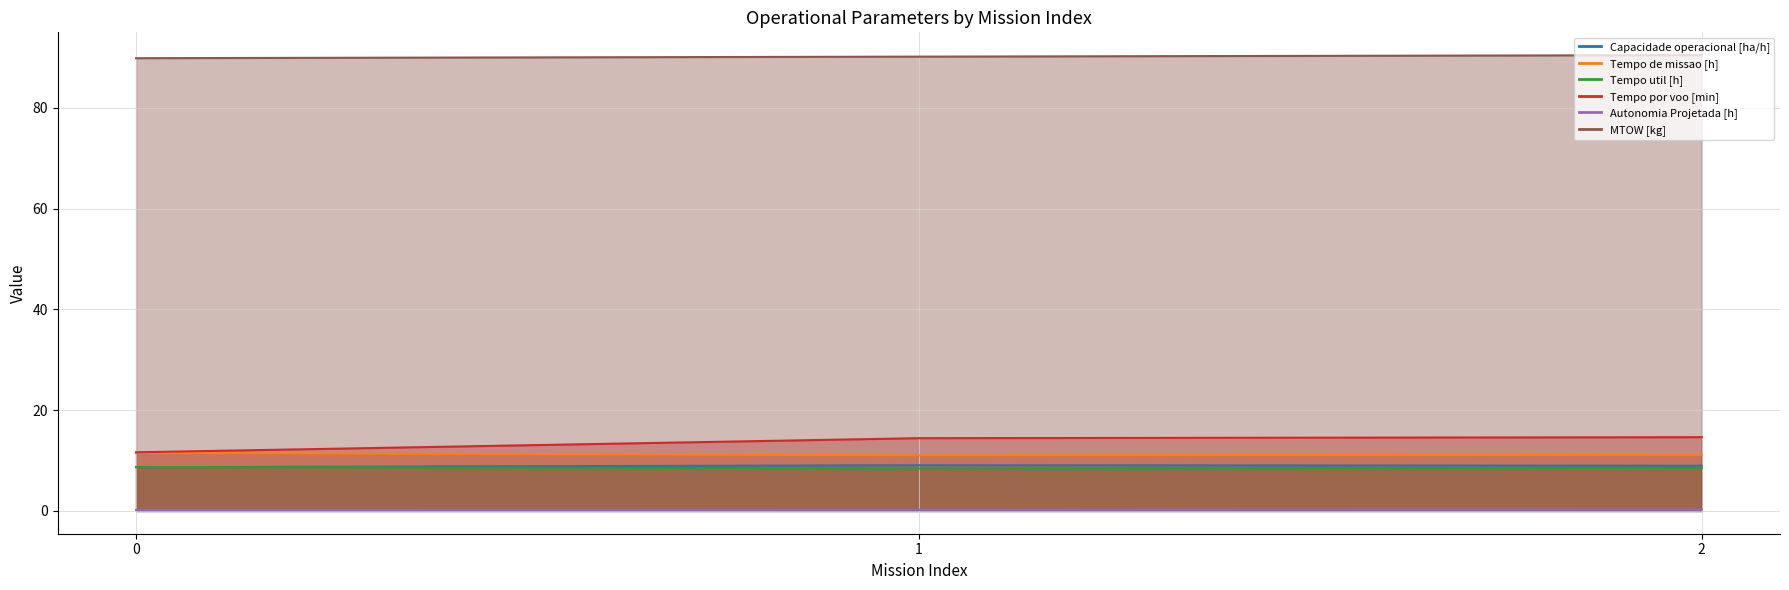

Which series has the largest total across all categories?

MTOW [kg]